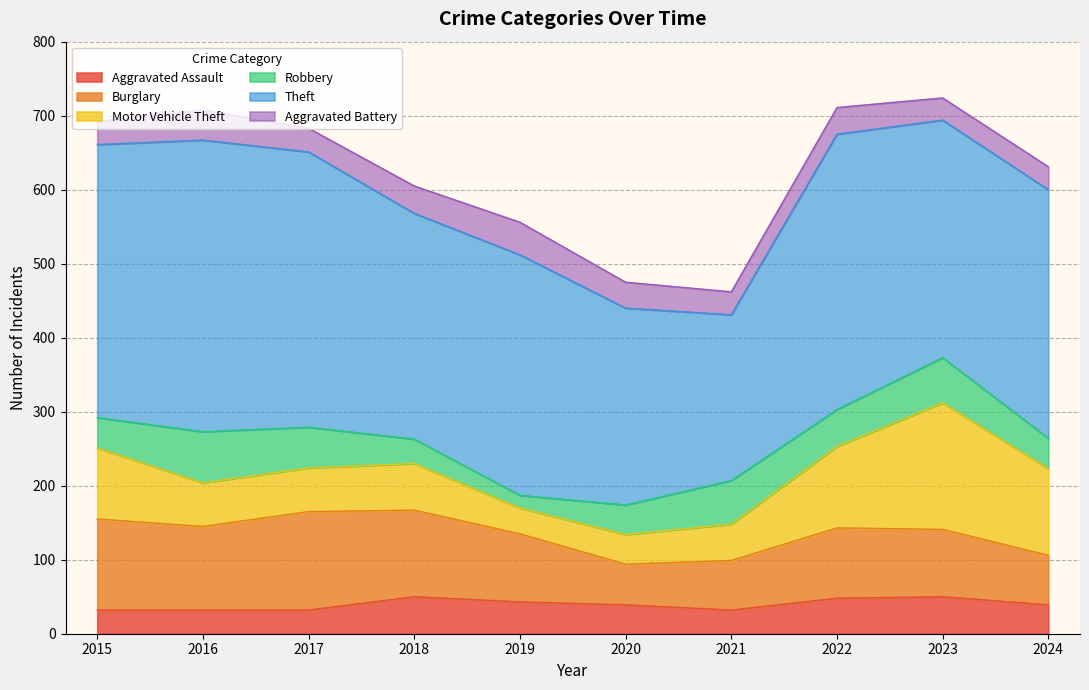

Reading left to right, extract all data points from this chart.

Aggravated Assault: 32	32	32	50	43	39	32	48	50	39
Burglary: 123	113	133	117	92	55	67	95	91	67
Motor Vehicle Theft: 96	59	59	63	35	40	49	110	171	117
Robbery: 41	69	55	33	17	40	59	50	61	41
Theft: 369	394	372	305	325	266	224	372	321	336
Aggravated Battery: 31	41	32	37	44	35	31	36	30	31